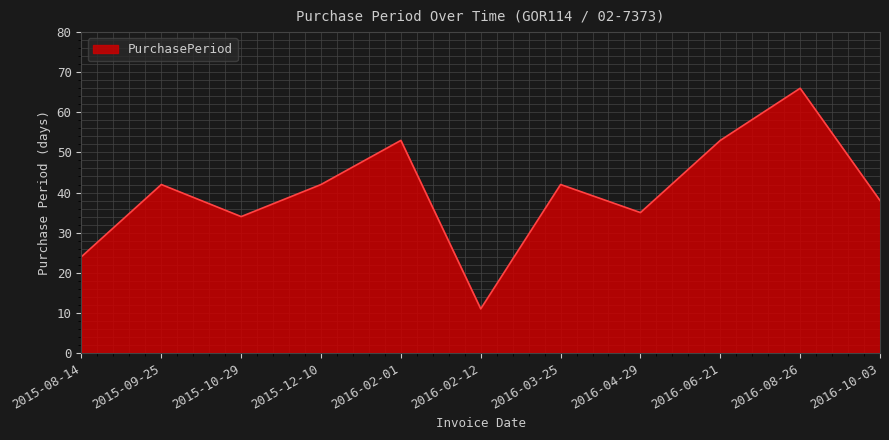

What is the minimum value shown in the chart?

11